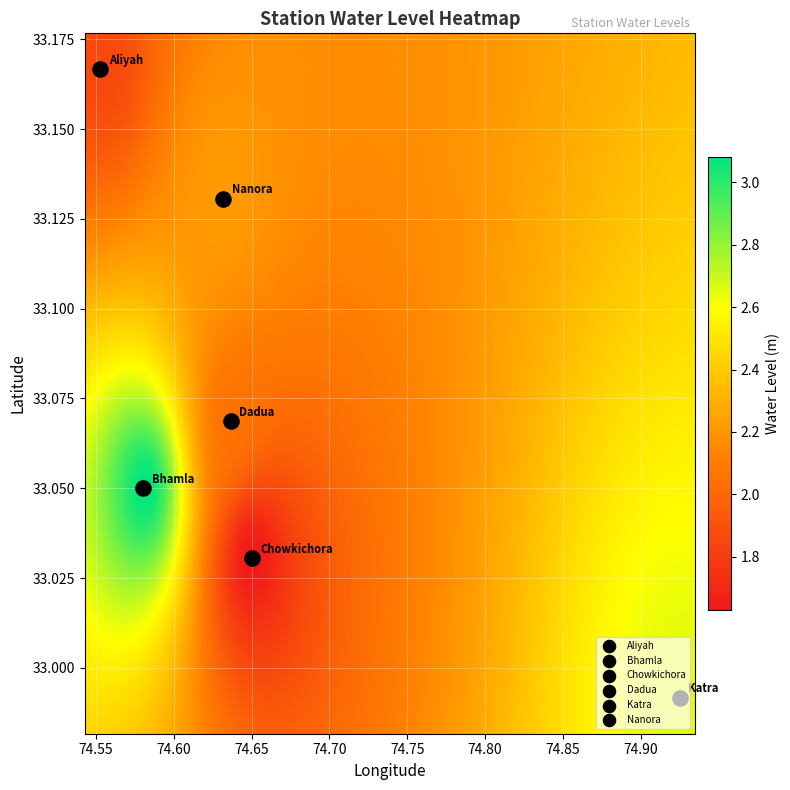

What is the sum of the long values at lat and 4?

149.5